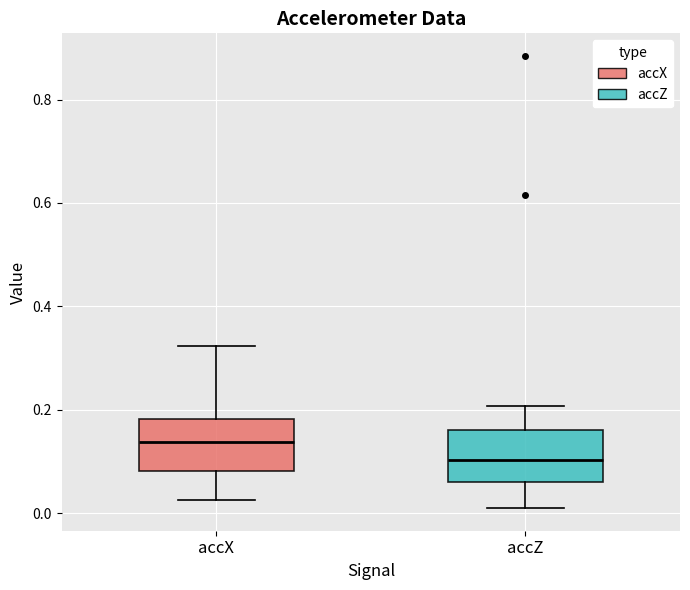

Reading left to right, read every box against the y-axis: the position of its median line, the range the box covers, and the ends of its whiskers. The values are not printed on the chart, so give them approximately, as read against the axis.

accX: median 0.14, box 0.08 to 0.18, whiskers 0.02 to 0.32
accZ: median 0.10, box 0.06 to 0.16, whiskers 0.00 to 0.20